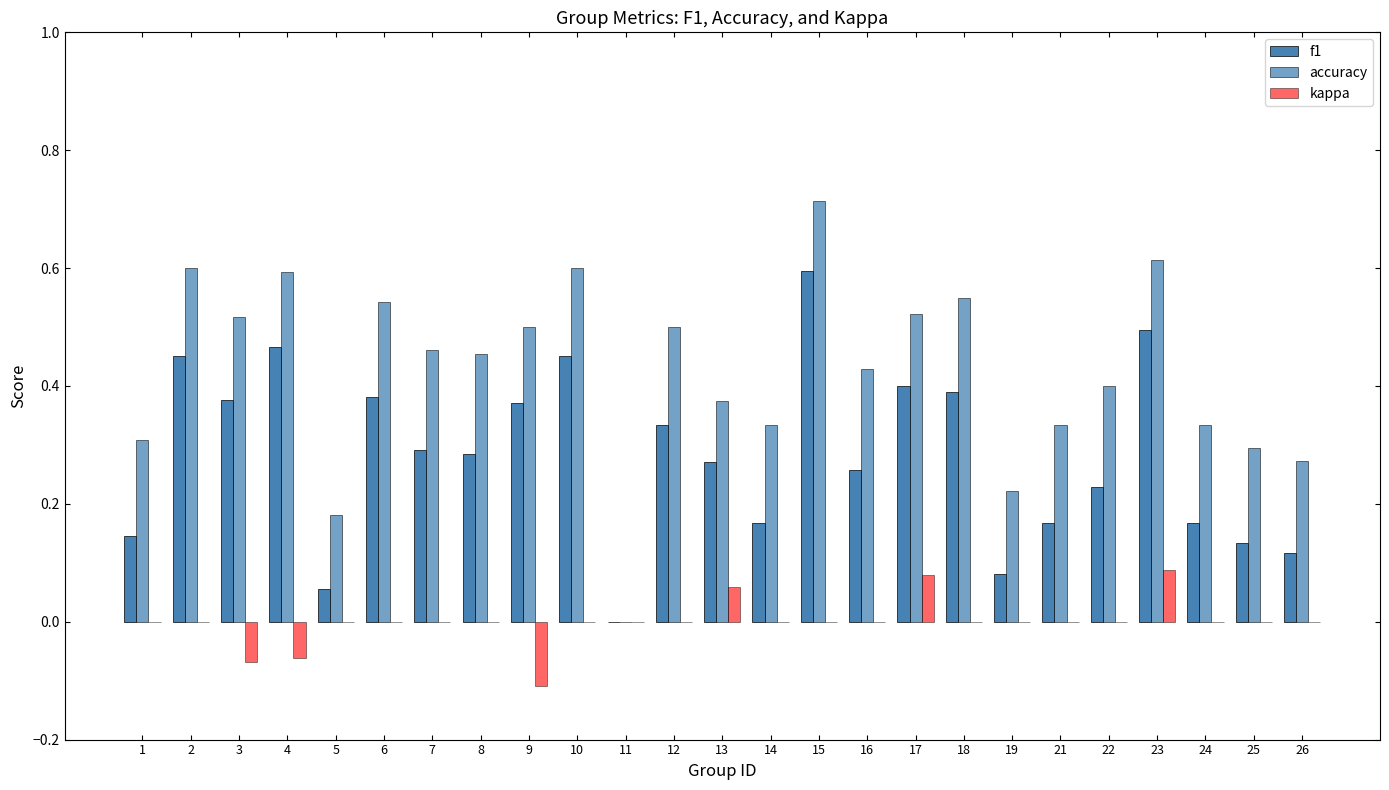

How many series are shown in this chart?

3